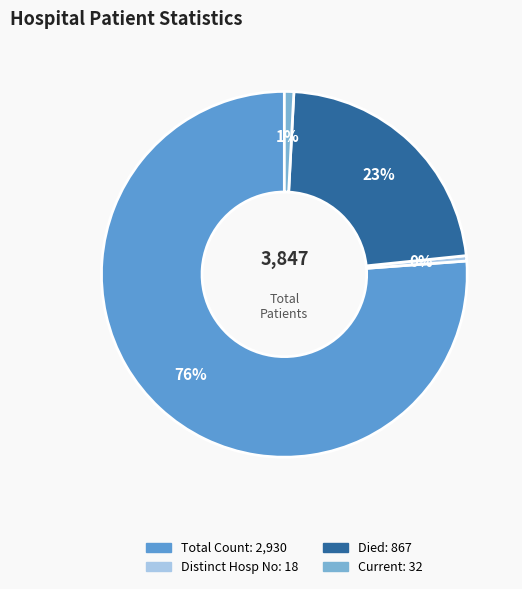

How many segments does this pie chart have?

4